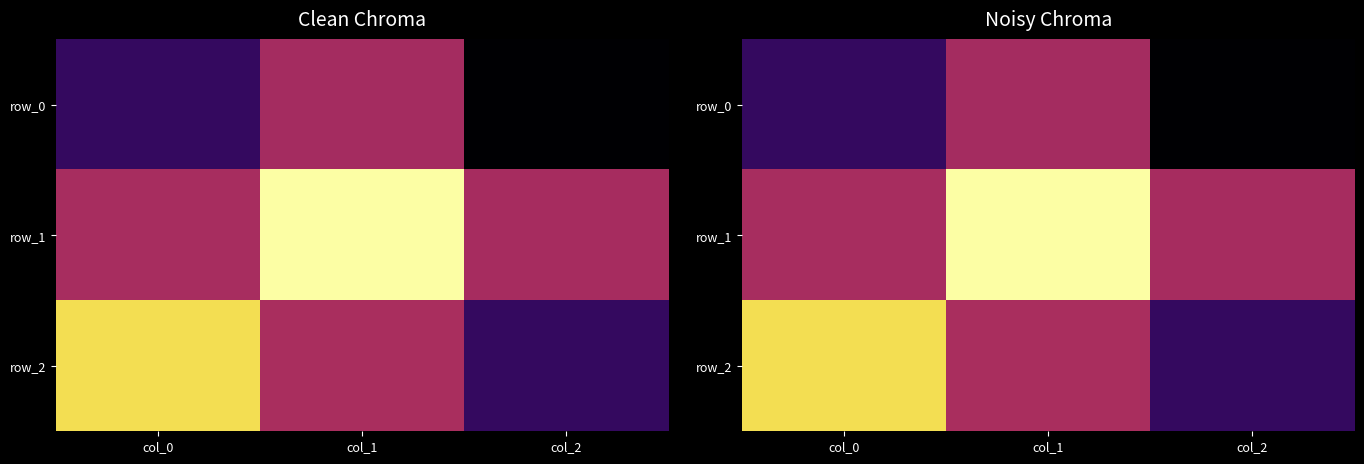

Which series has the widest spread of values?

row_2